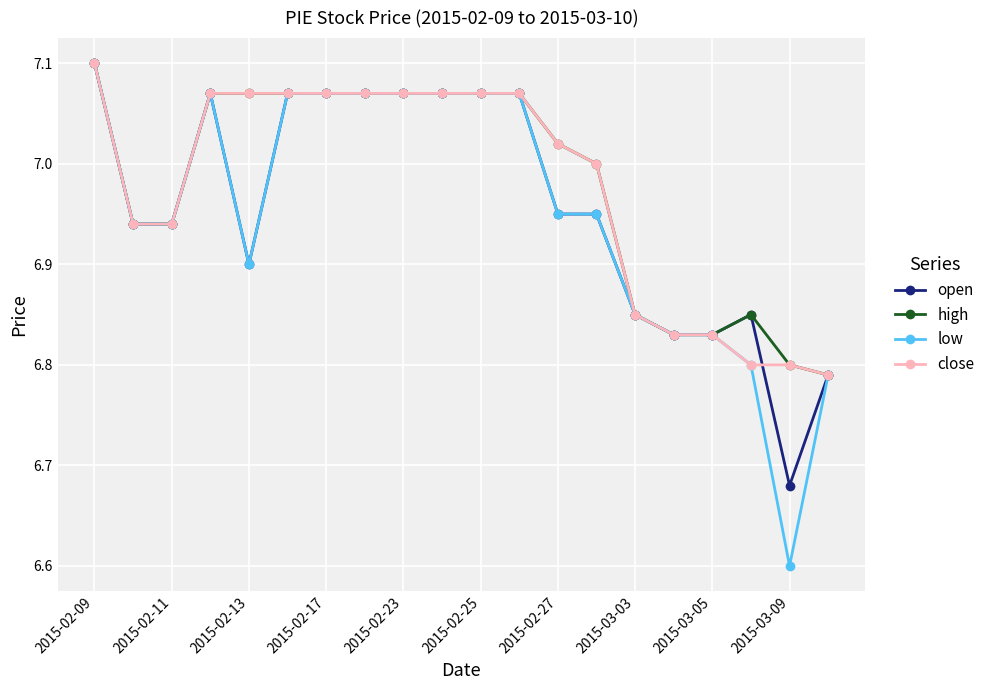

At how many categories does at least one series exceed 6?

20